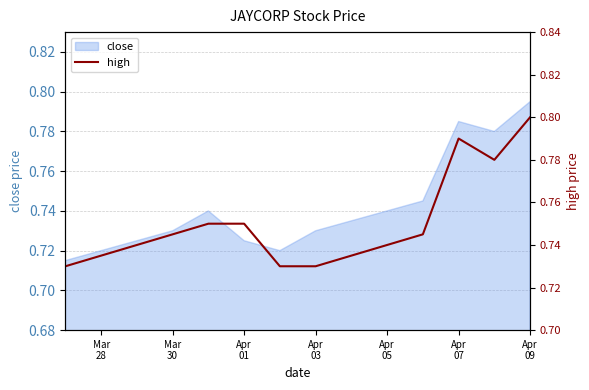

What is the minimum value shown in the chart?

0.7